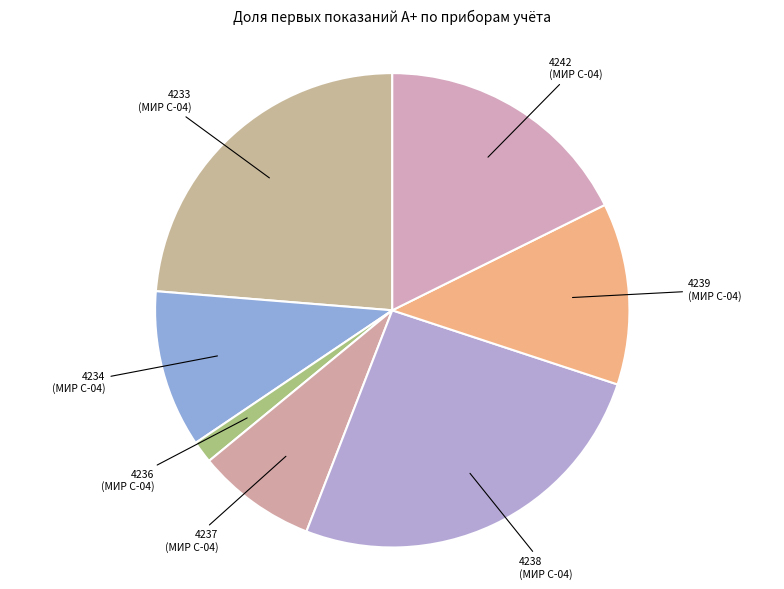

Combined, do 4239 (МИР С-04) and 4242 (МИР С-04) account for over 50%?

No